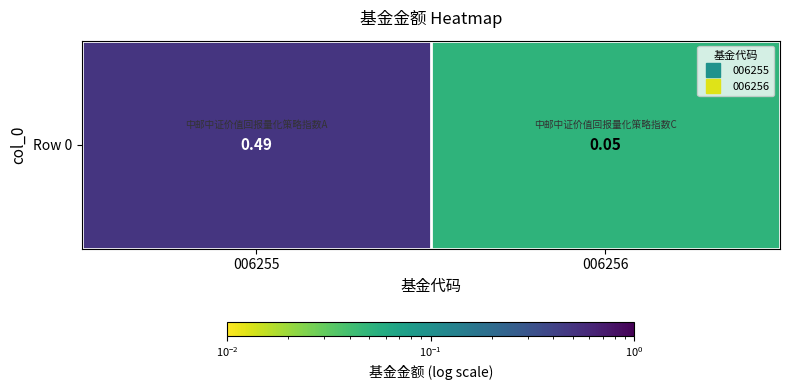

Read the value at 006256.

0.1